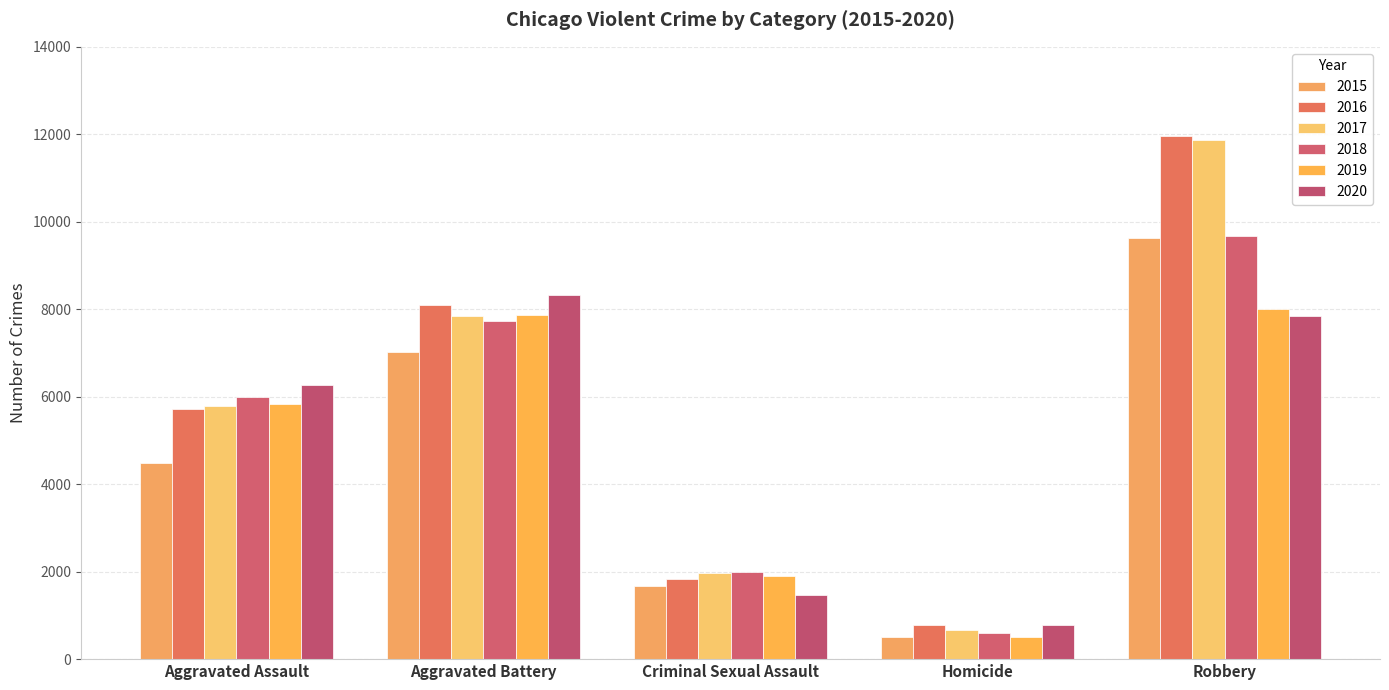

Reading left to right, transcribe all the data shown in this chart.

2015: 4480	7018	1683	496	9638
2016: 5712	8086	1833	786	11960
2017: 5793	7845	1958	672	11880
2018: 6001	7734	2002	589	9681
2019: 5841	7857	1895	498	7995
2020: 6262	8320	1469	787	7855